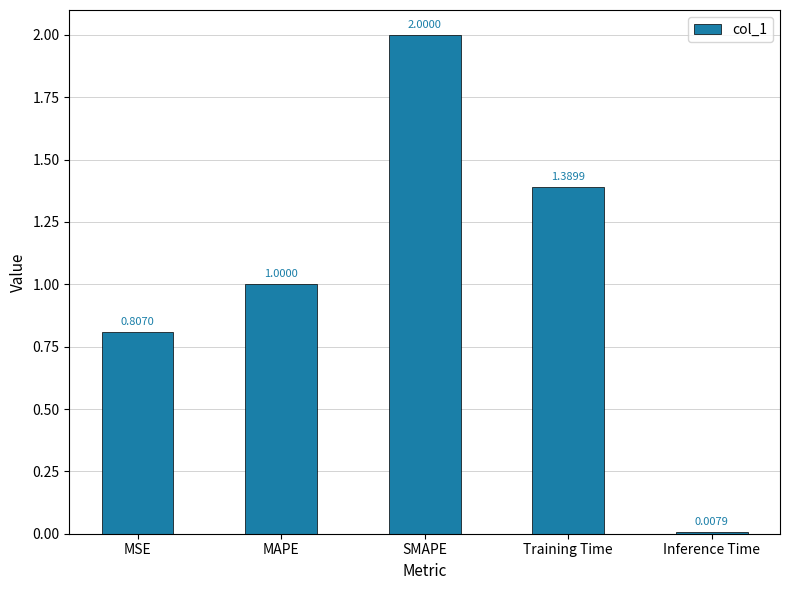

What is the label of the 4th bar from the right?

MAPE